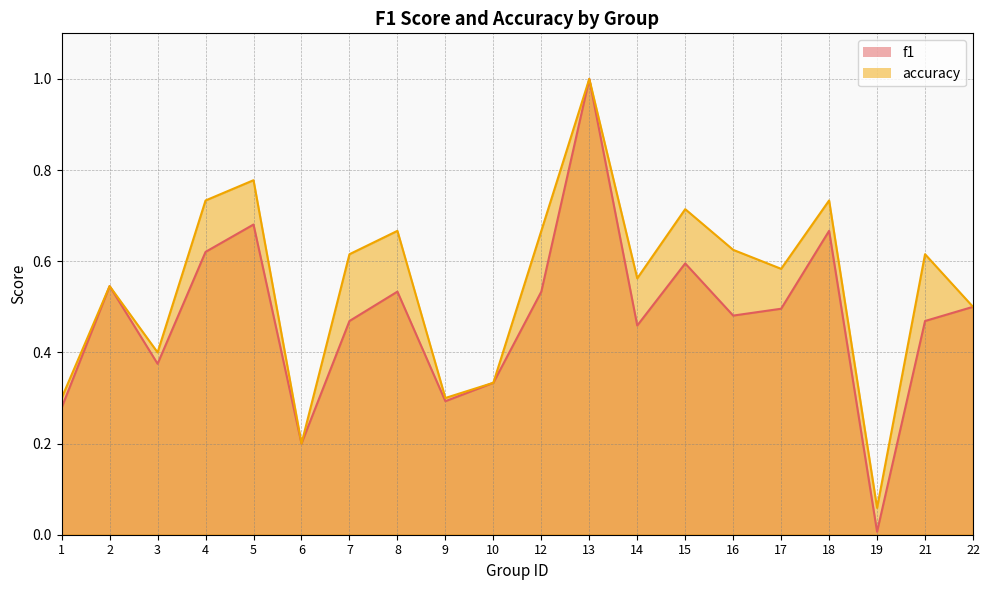

True or false: accuracy and f1 cross at least once.

False